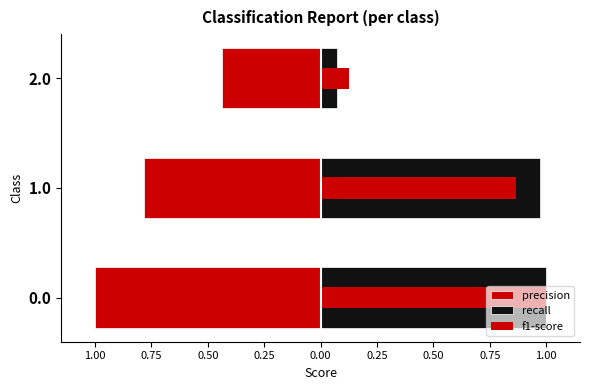

What is the value of the f1-score bar at the 3rd from the left?

0.1